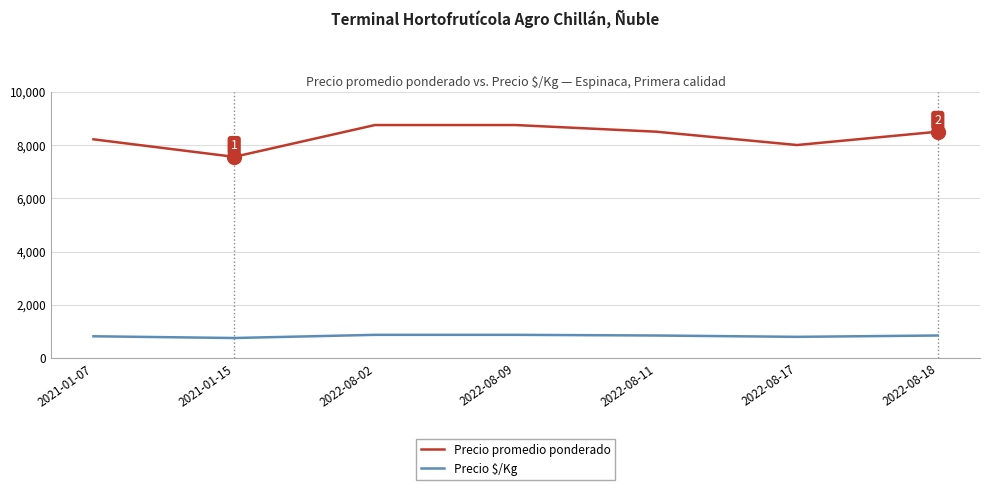

At which label is Precio promedio ponderado closest to 8153?

2021-01-07